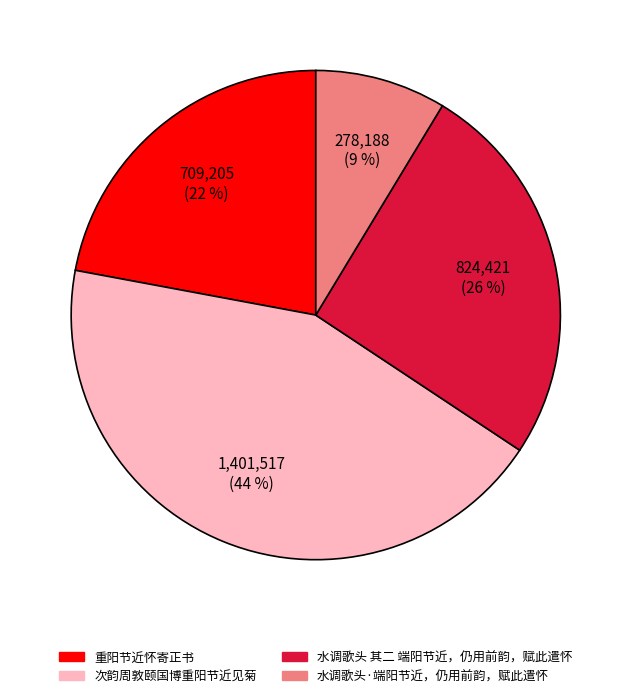

True or false: 水调歌头·端阳节近，仍用前韵，赋此遣怀 accounts for 20% of the total.

False